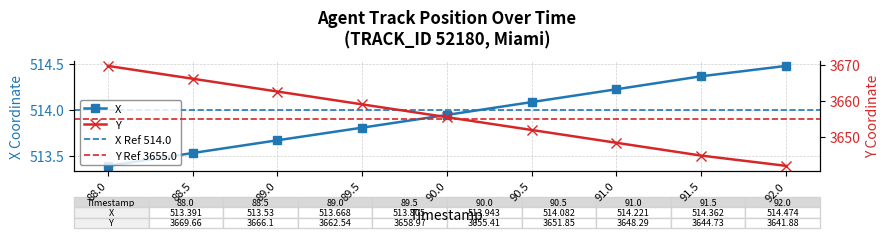

What is the minimum value for Y?

3641.9